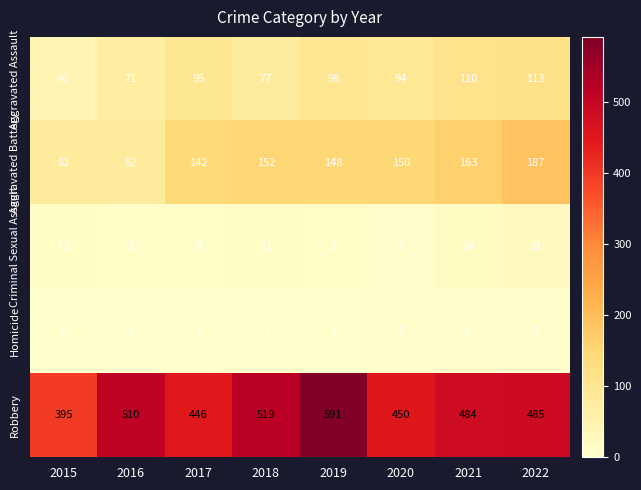

Where does the Robbery series first go above 485?

2016